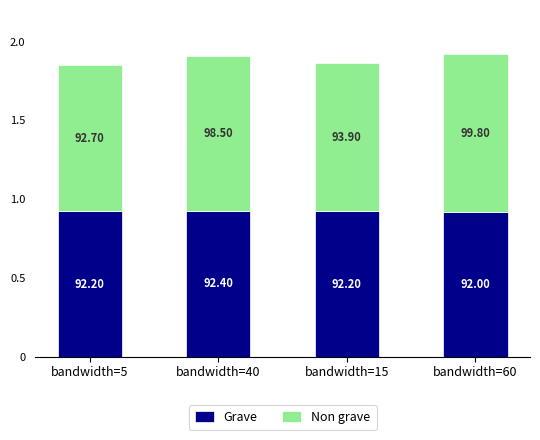

How many bars are there in total?

4